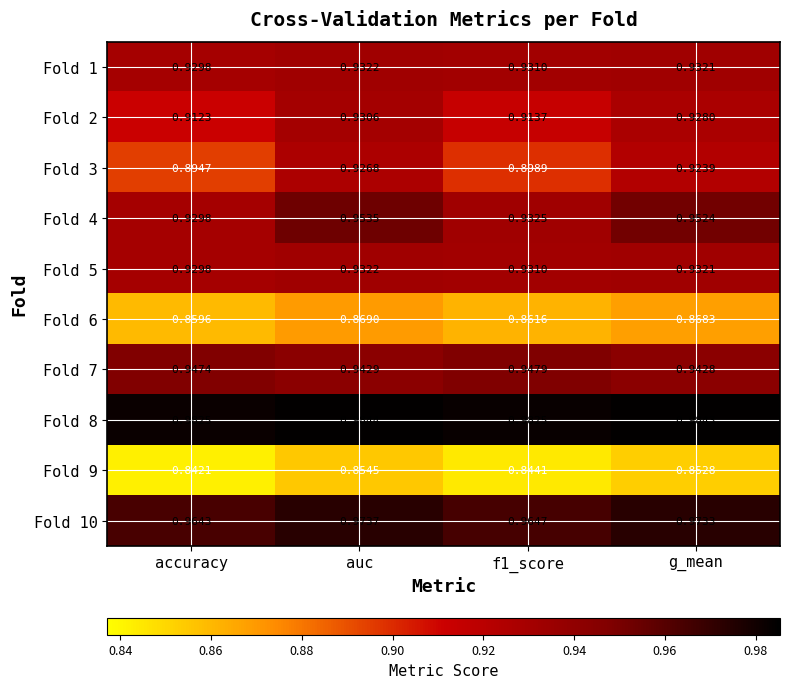

Where is Fold 9 nearest to the value 0?

accuracy